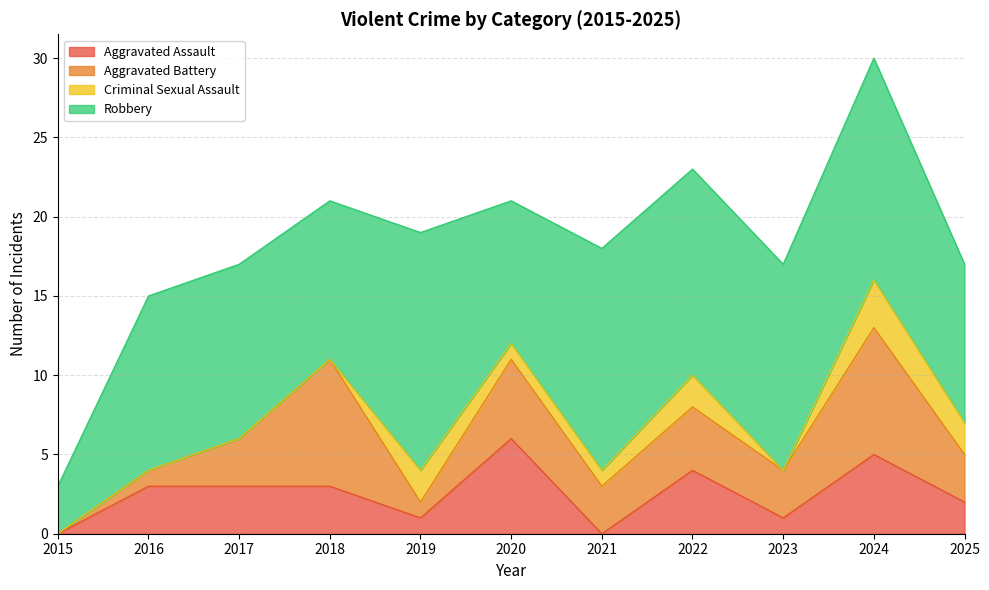

How many intersections are there between Criminal Sexual Assault and Aggravated Battery?

2